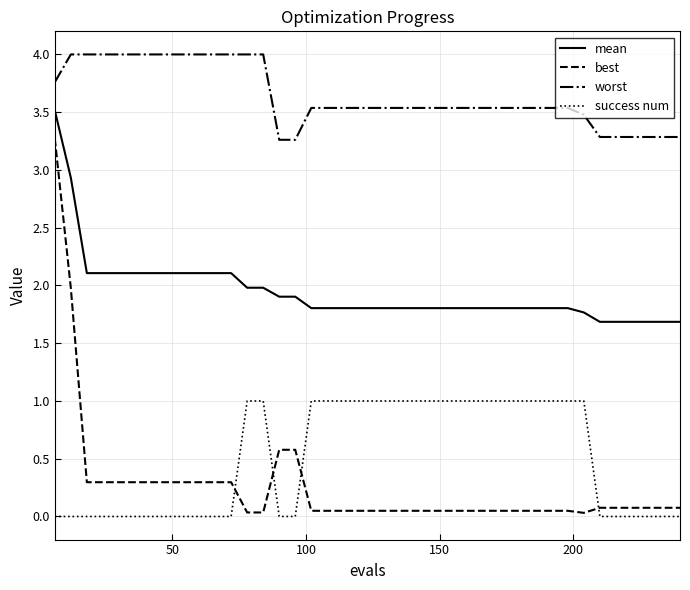

What is the maximum value for mean?

3.5